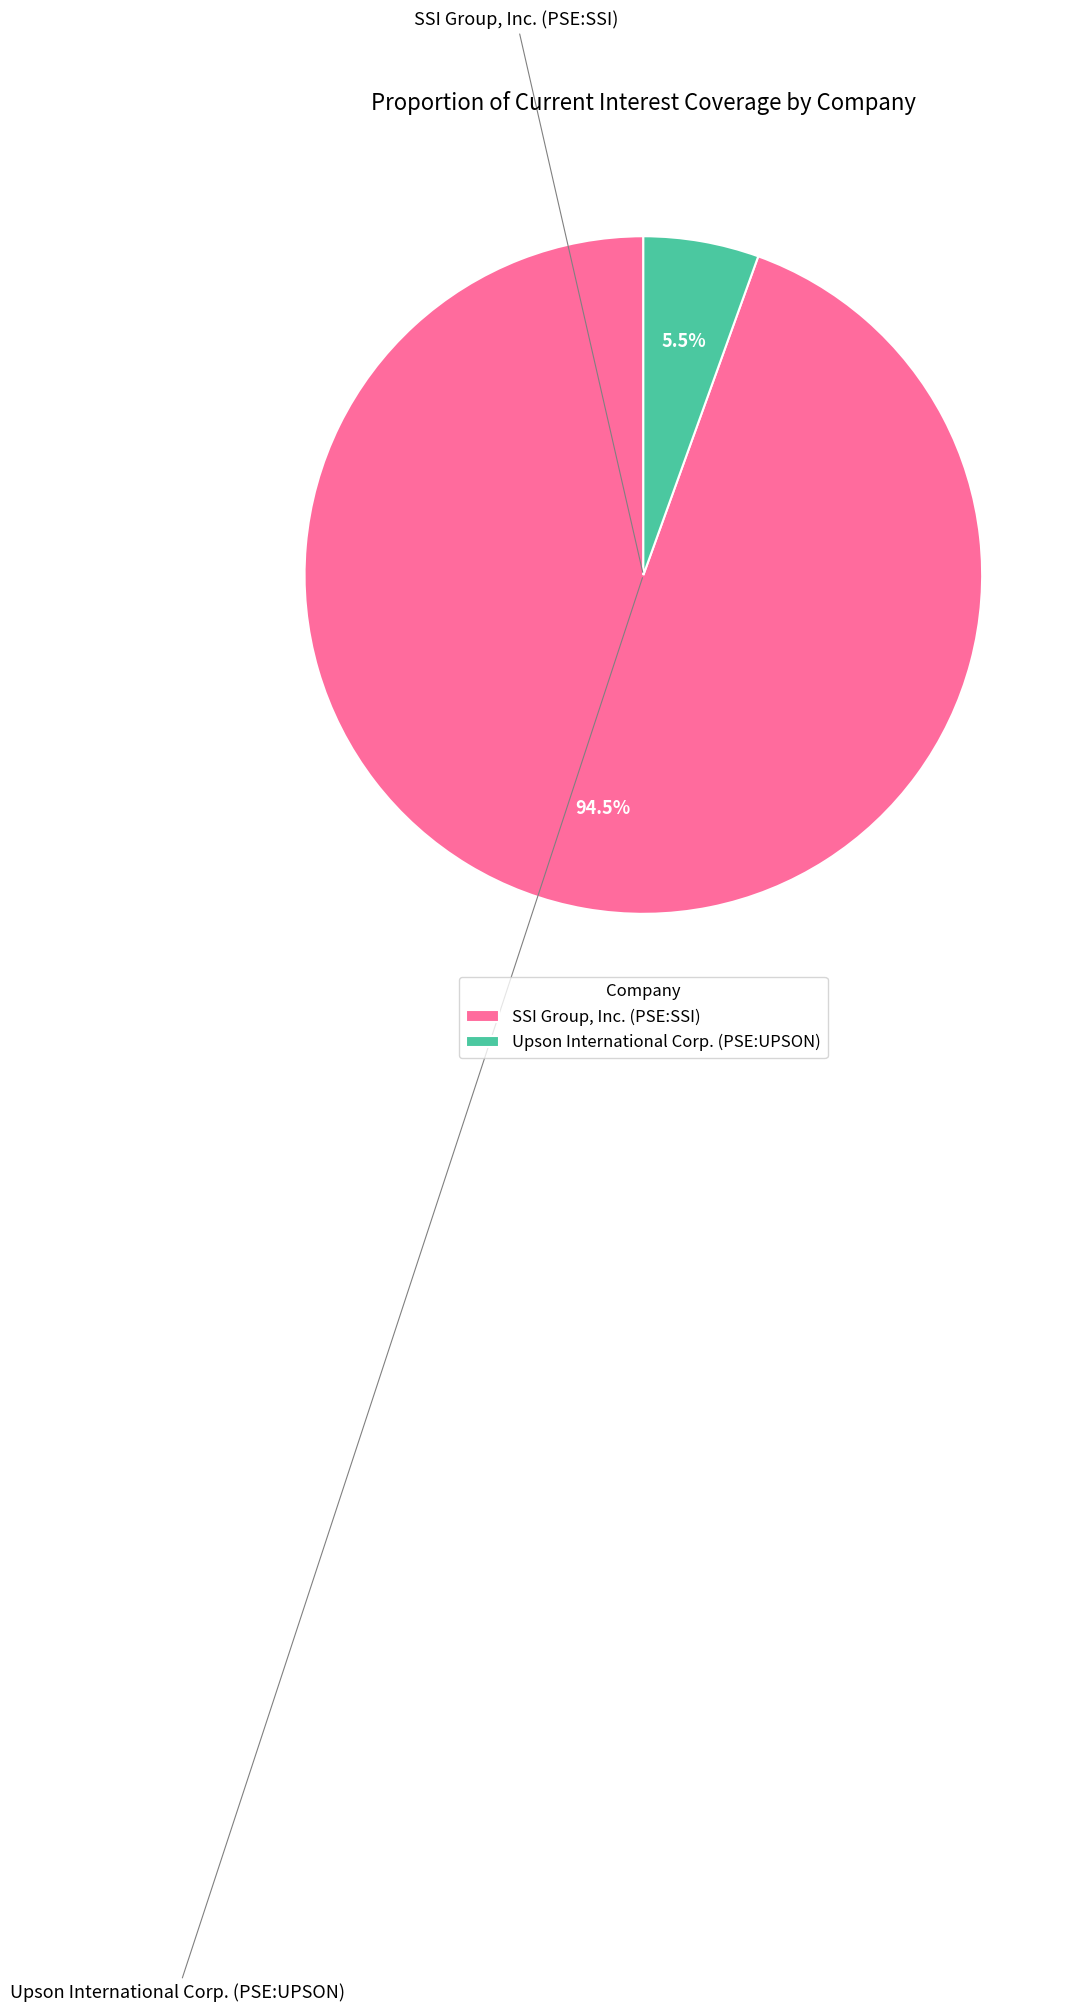

To the nearest percent, what is the difference between the largest and smallest slice percentages?

89%